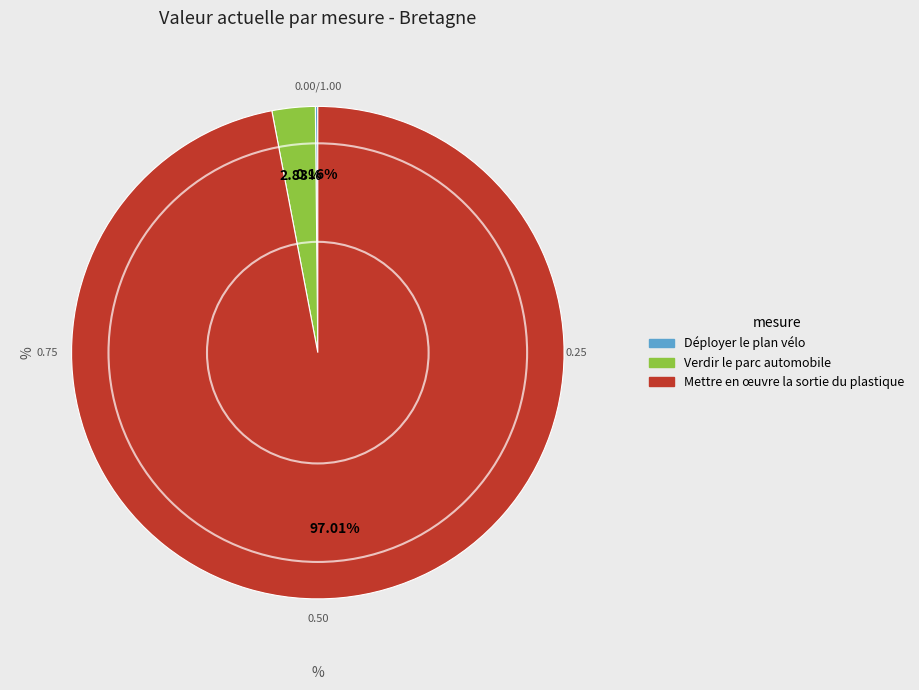

Which category has the biggest portion of the pie?

Mettre en œuvre la sortie du plastique